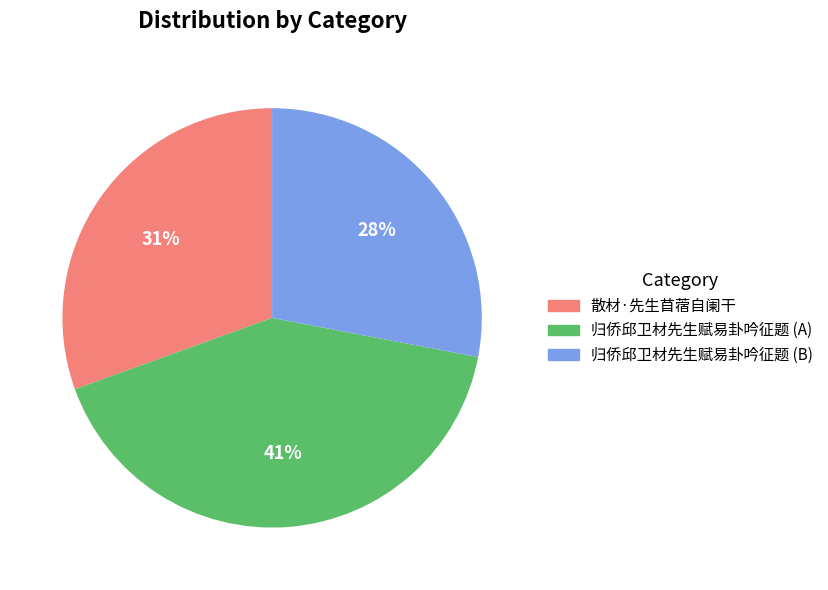

To the nearest percent, what portion does 归侨邱卫材先生赋易卦吟征题 (A) represent?

41%